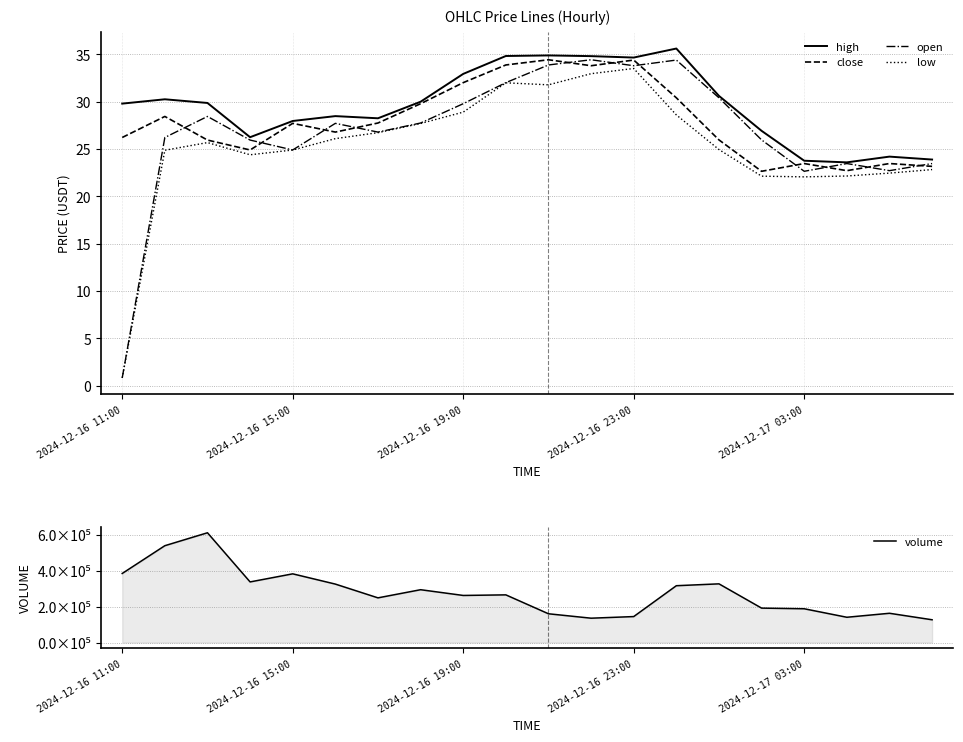

Reading right to left, what are all the values shown in this chart?

high: 23.9	24.2	23.6	23.8	26.9	30.6	35.6	34.7	34.8	34.9	34.8	32.9	30.0	28.2	28.5	28.0	26.2	29.9	30.3	29.8
close: 23.2	23.5	22.7	23.5	22.6	26.0	30.4	34.4	33.8	34.4	33.9	32.0	29.8	27.8	26.8	27.7	24.9	25.9	28.4	26.2
open: 23.5	22.7	23.5	22.6	26.0	30.4	34.4	33.8	34.4	33.9	32.0	29.8	27.8	26.8	27.7	24.9	25.9	28.4	26.2	0.8
low: 22.8	22.5	22.1	22.1	22.1	24.9	28.6	33.5	33.0	31.8	32.0	28.9	27.7	26.7	26.1	24.9	24.4	25.7	24.9	0.8
volume: 126833.5	162975.9	140809.6	188048.2	191686.4	326652.2	316293.2	144637.2	135620.9	160184.1	265373.1	262122.7	294039.7	248732.6	325310.9	382349.7	337378.1	610787.2	538857.6	384375.7